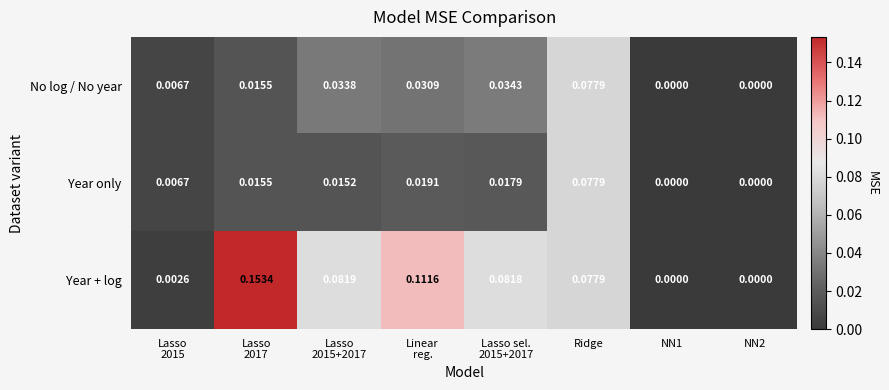

Which series has the largest total across all categories?

Year + log